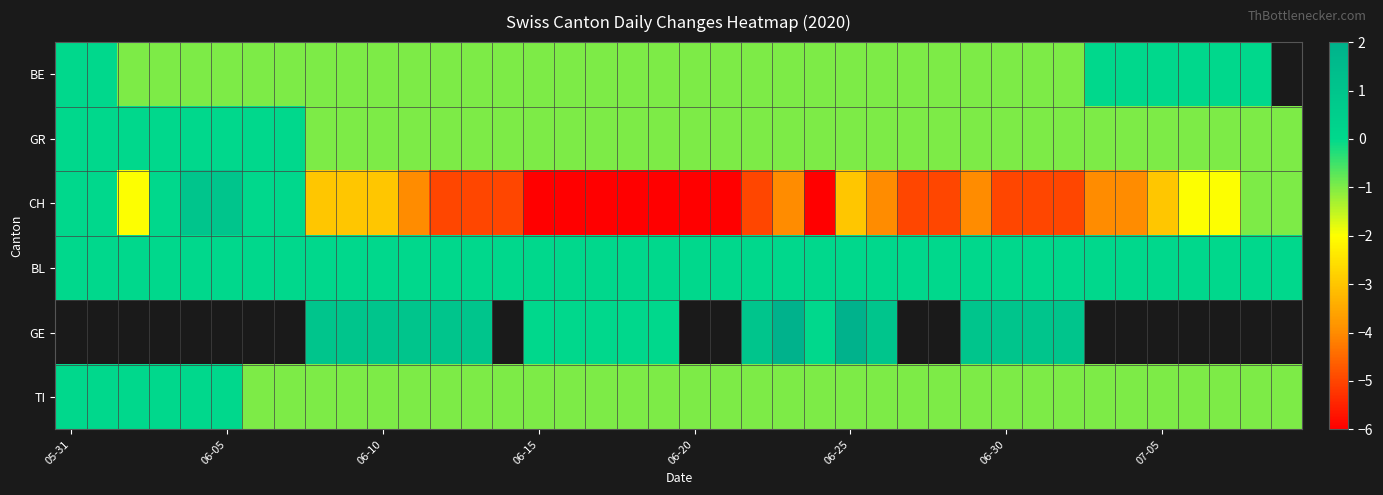

How many values in GR are below zero?

32